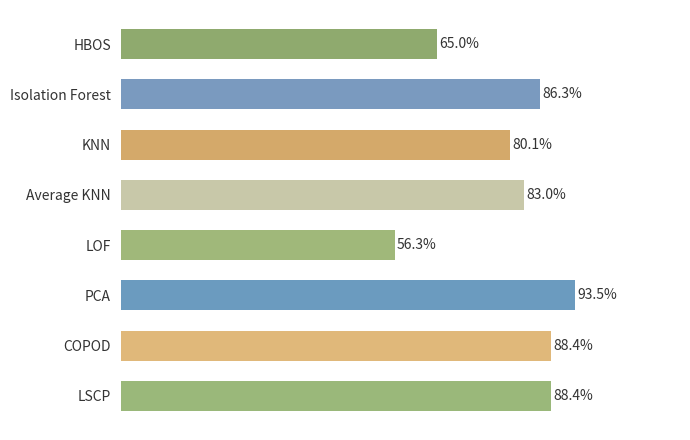

Are the bars grouped side by side (vs. stacked)?

No